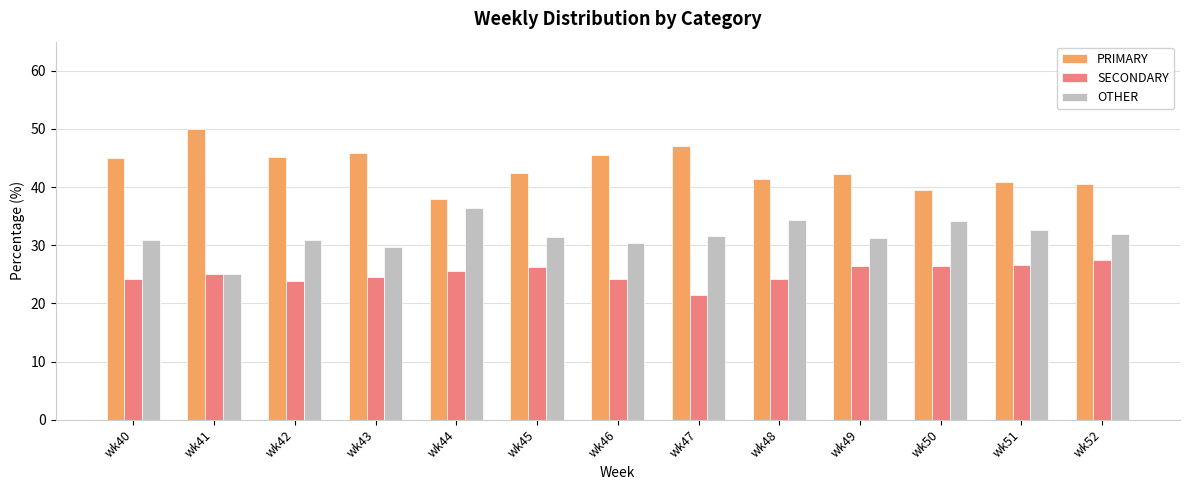

How many bars are there in total?

39